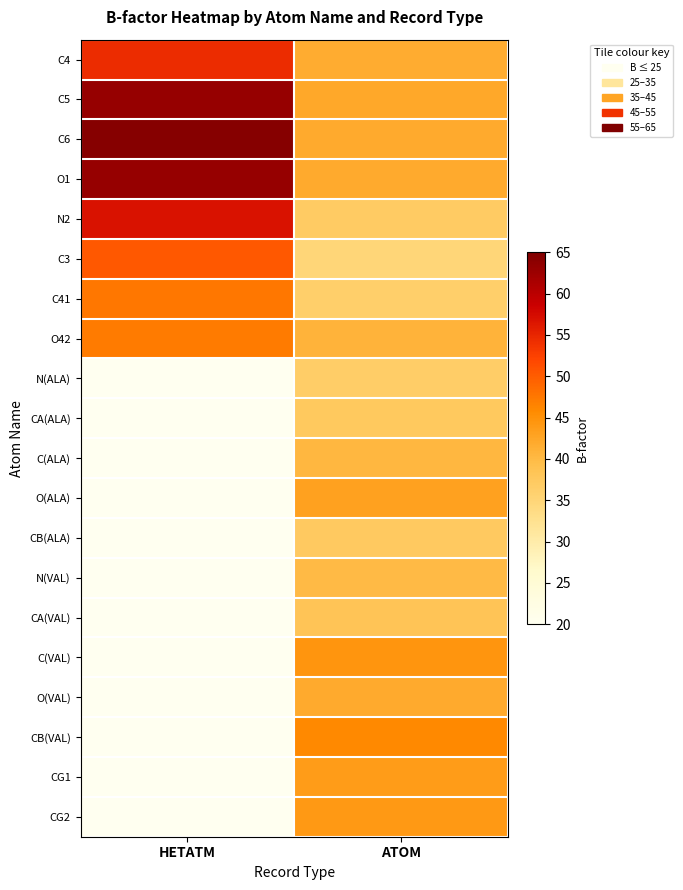

Which category has the highest value across all series?

HETATM